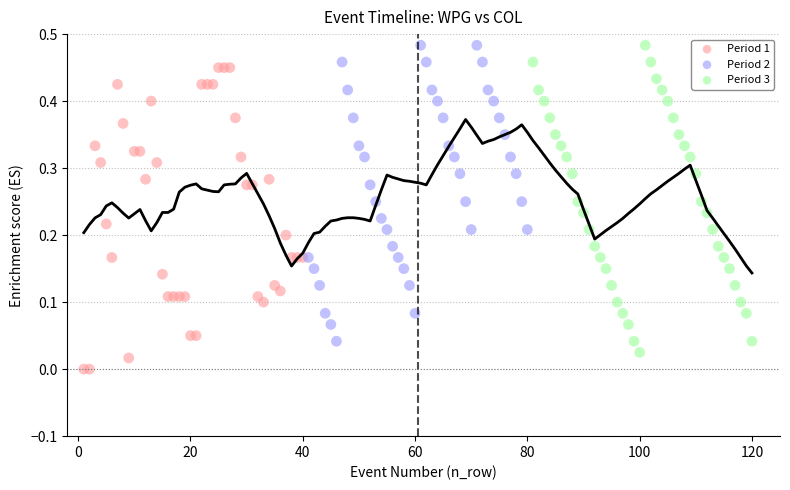

Which series reaches the minimum Y coordinate?

Period 1